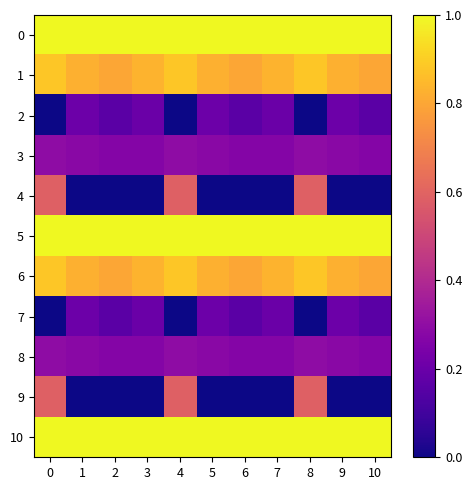

Which label corresponds to the largest value in the chart?

1